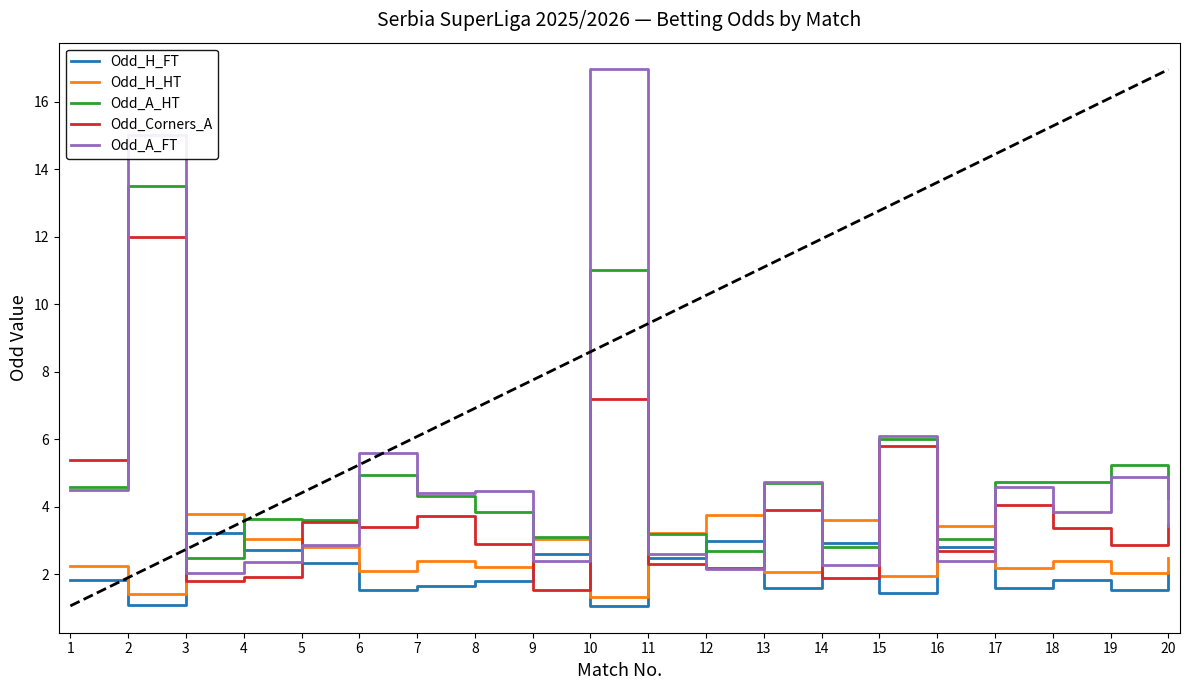

Does the chart display data point markers on the line(s)?

No